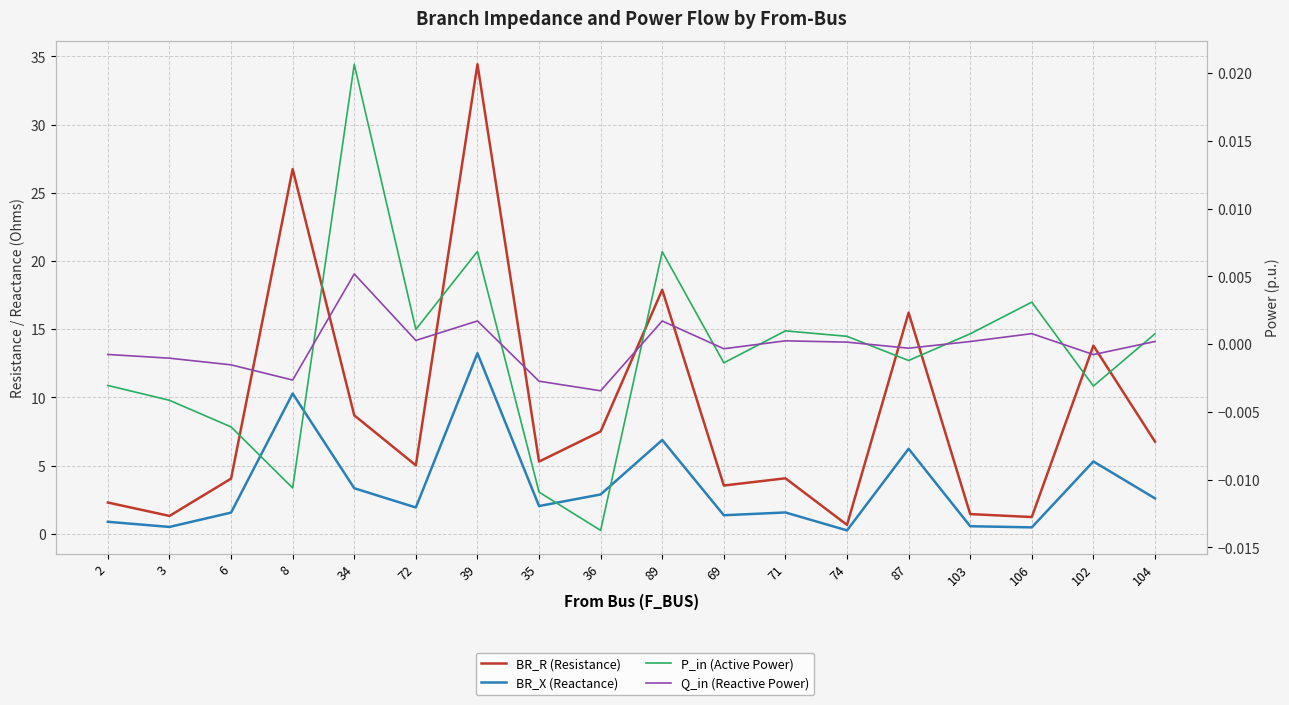

Reading left to right, what are all the values shown in this chart?

BR_R (Resistance): 2.3	1.3	4.0	26.7	8.7	5.0	34.4	5.3	7.5	17.9	3.5	4.1	0.7	16.2	1.4	1.2	13.8	6.8
BR_X (Reactance): 0.9	0.5	1.6	10.3	3.3	1.9	13.2	2.0	2.9	6.9	1.4	1.6	0.3	6.2	0.6	0.5	5.3	2.6
P_in (Active Power): -0.0	-0.0	-0.0	-0.0	0.0	0.0	0.0	-0.0	-0.0	0.0	-0.0	0.0	0.0	-0.0	0.0	0.0	-0.0	0.0
Q_in (Reactive Power): -0.0	-0.0	-0.0	-0.0	0.0	0.0	0.0	-0.0	-0.0	0.0	-0.0	0.0	0.0	-0.0	0.0	0.0	-0.0	0.0